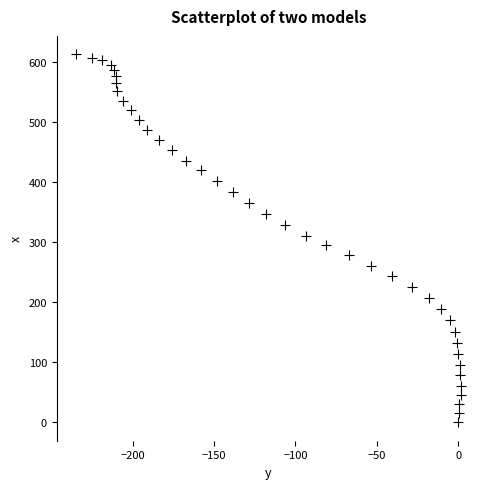

What is the range of X values (max minus min)?

236.3